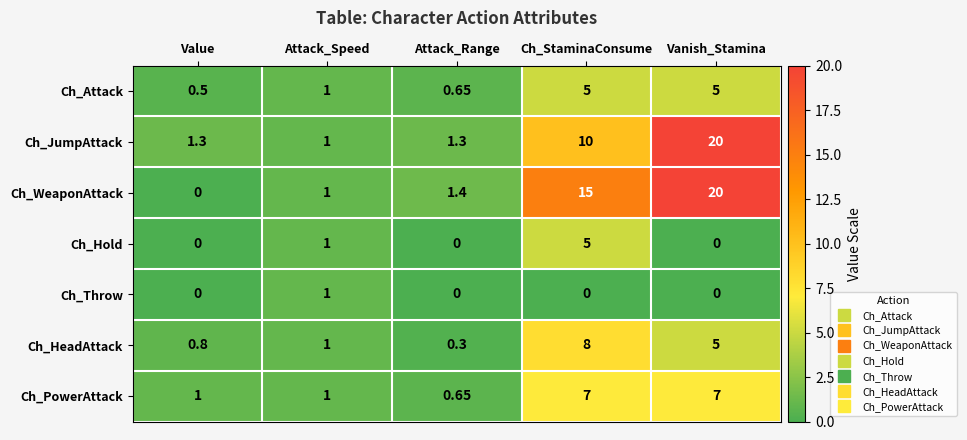

Which label corresponds to the largest value in the chart?

Vanish_Stamina